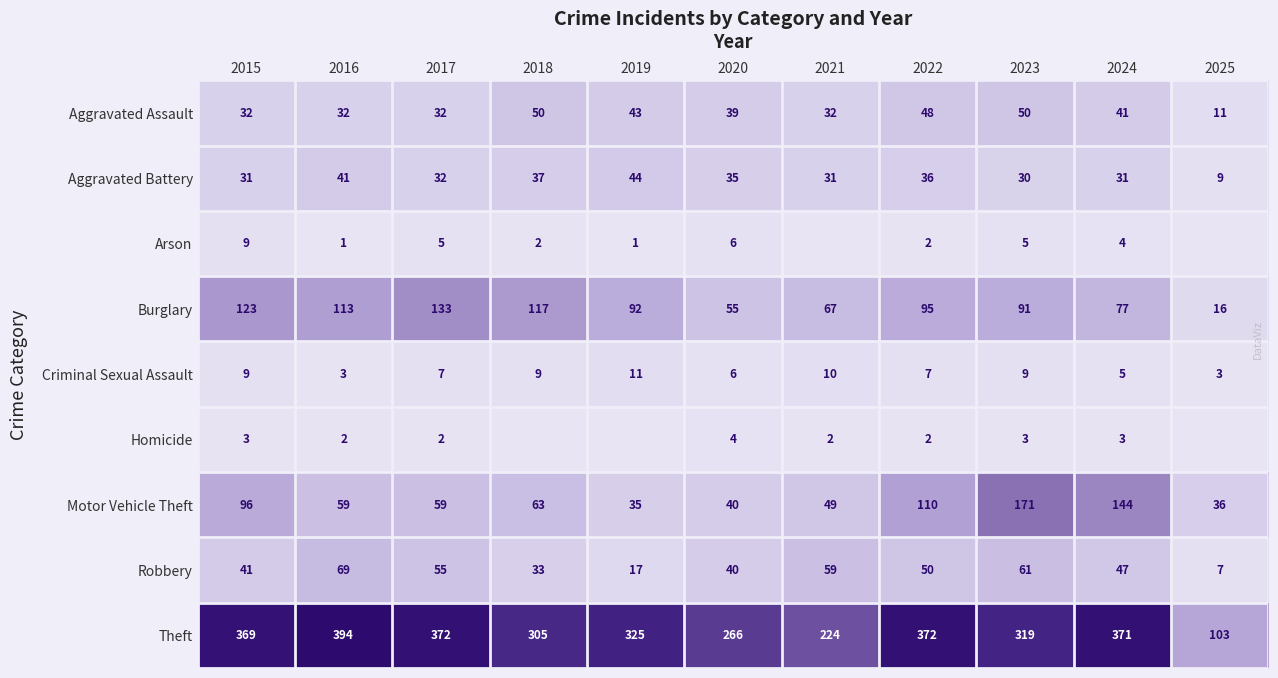

Between 2017 and 2020, which series saw the biggest shift?

Theft